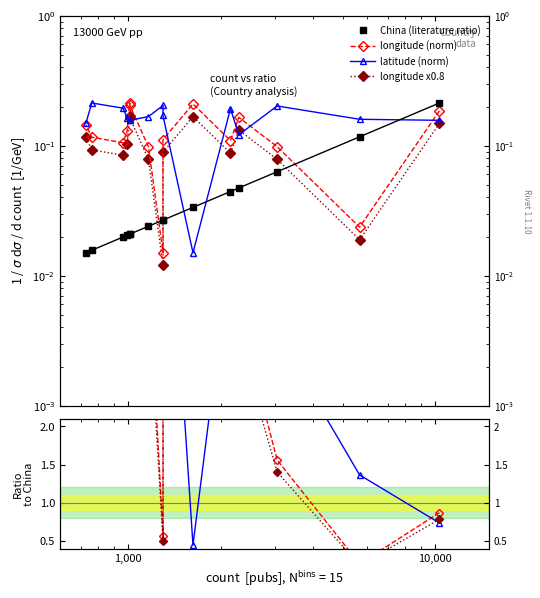

At how many categories does at least one series exceed 0?

15